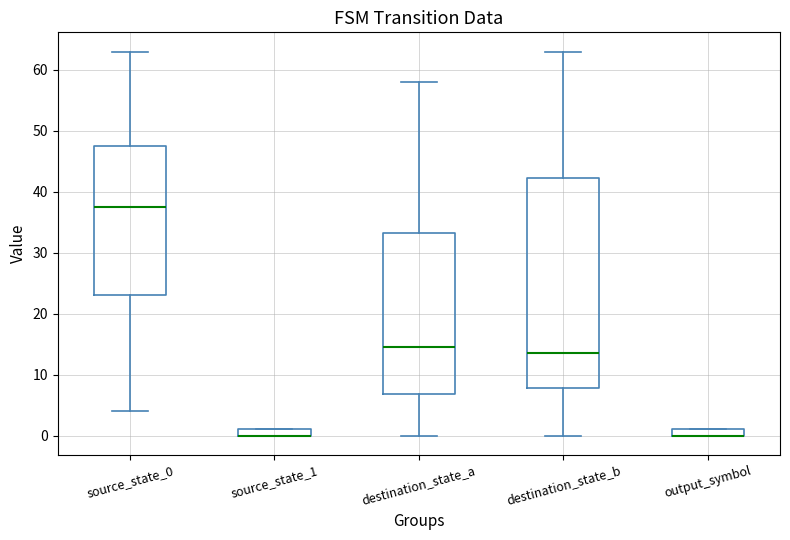

Which box is the tallest, from its lower edge to its upper edge?

destination_state_b